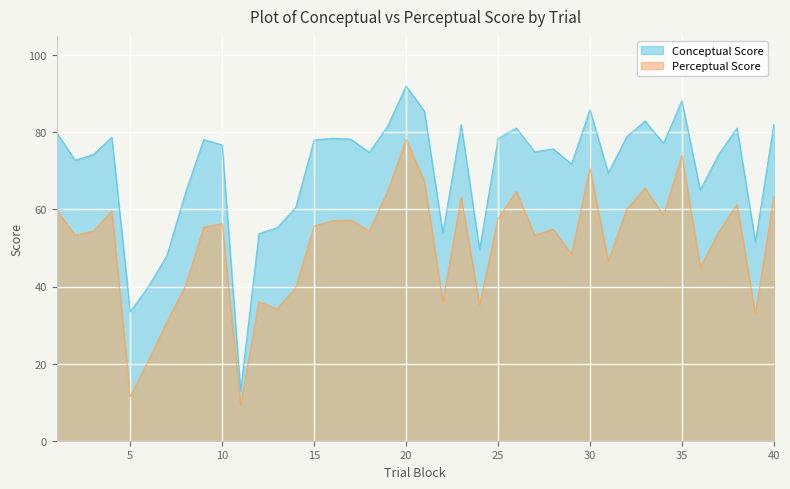

True or false: perceptual and conceptual intersect in this chart.

False